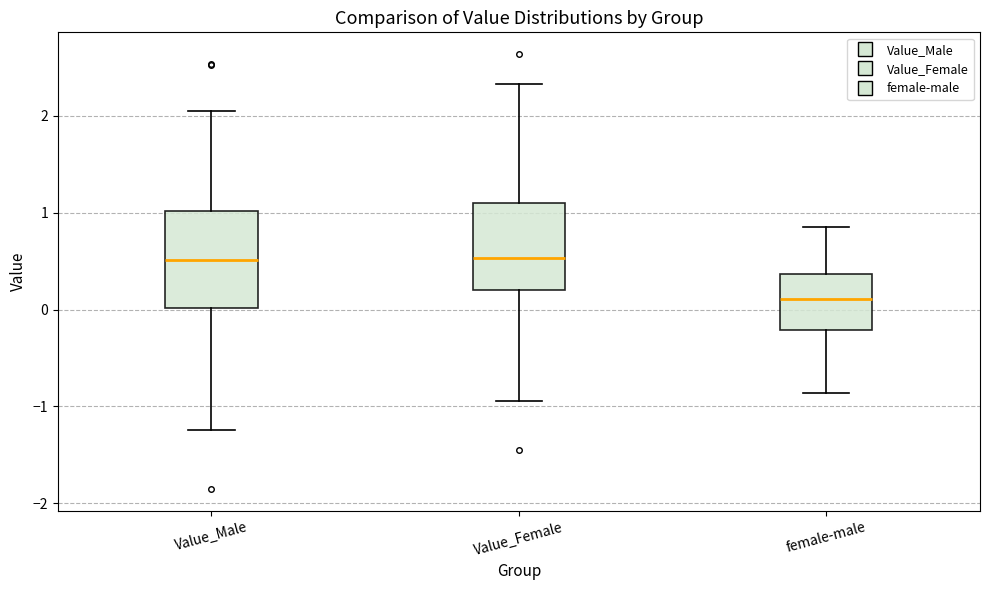

Reading left to right, read every box against the y-axis: the position of its median line, the range the box covers, and the ends of its whiskers. The values are not printed on the chart, so give them approximately, as read against the axis.

Value_Male: median 0.5, box 0.0 to 1.0, whiskers -1.2 to 2.0
Value_Female: median 0.5, box 0.2 to 1.1, whiskers -0.9 to 2.3
female-male: median 0.1, box -0.2 to 0.4, whiskers -0.9 to 0.8